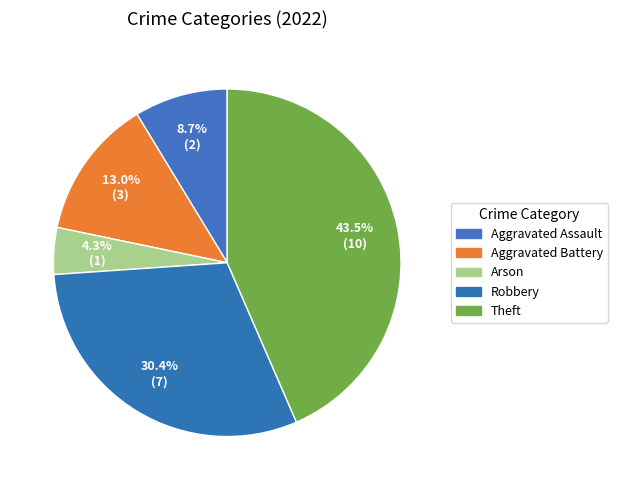

True or false: Aggravated Assault accounts for 18% of the total.

False